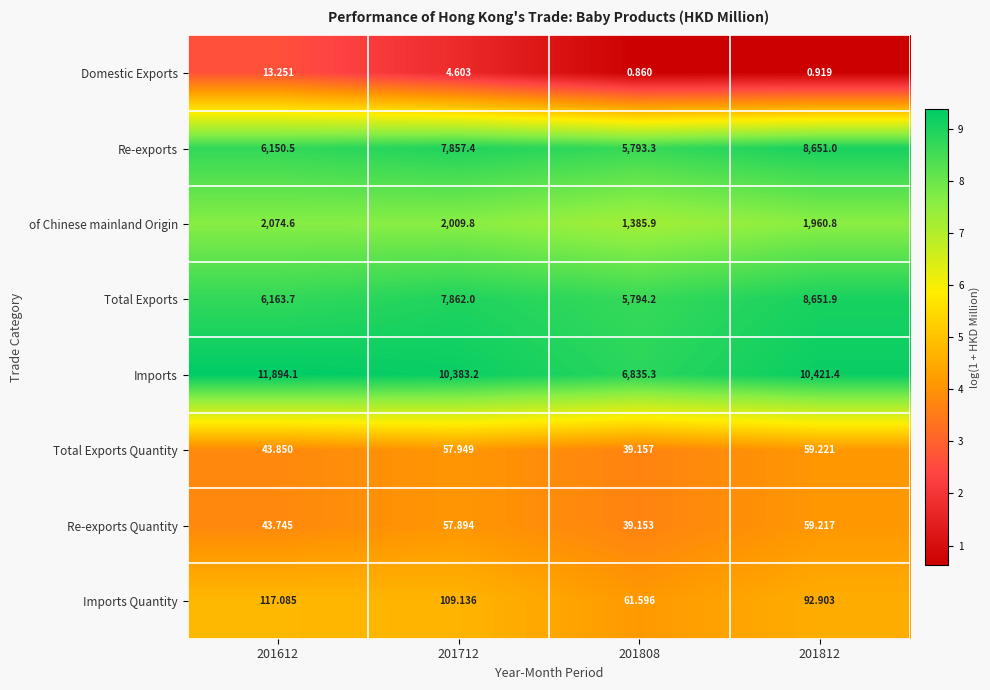

Which series has the widest spread of values?

Imports